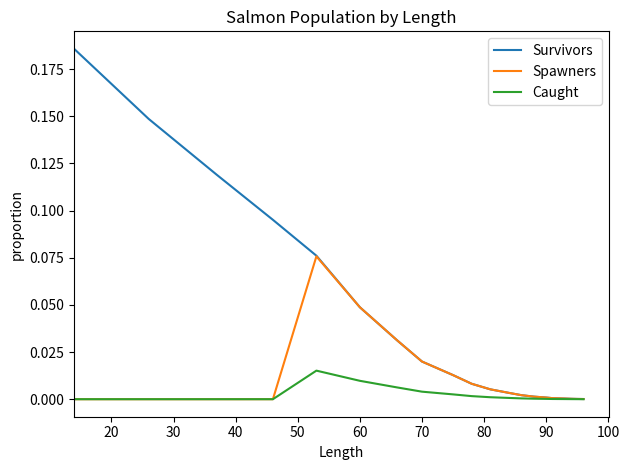

Which series has the largest range (max minus min)?

Survivors